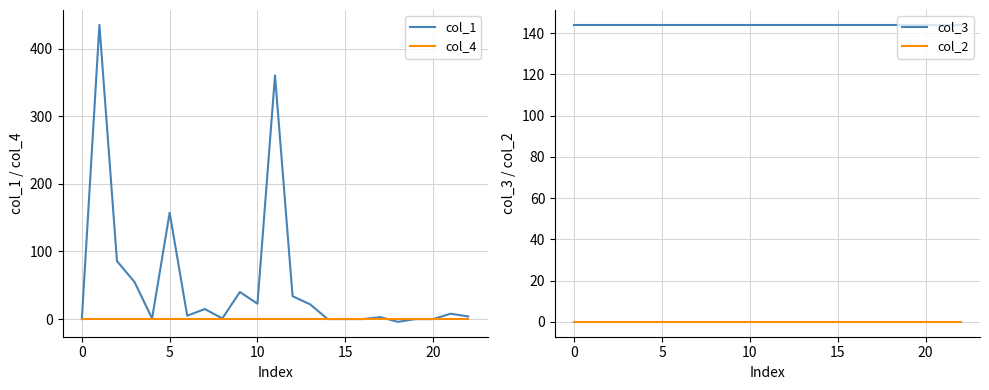

What is the difference between the col_1 values at 14 and 11?

360.2